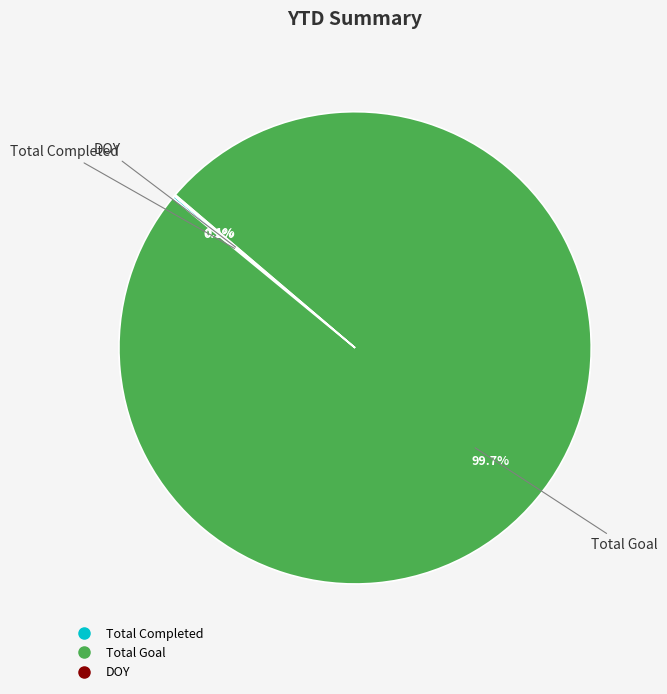

To the nearest percent, what is the average slice percentage?

33%